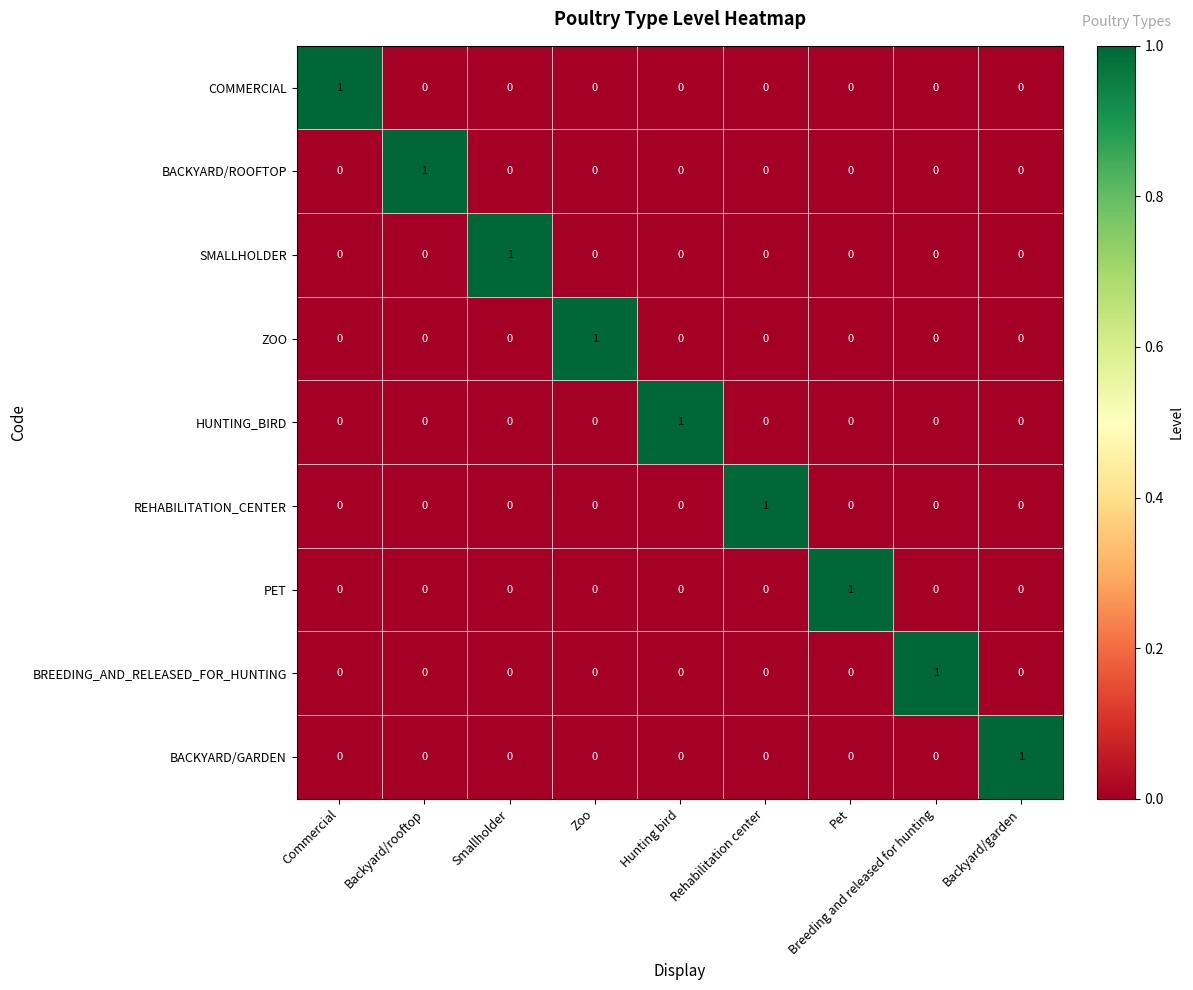

Which category has the highest value in the COMMERCIAL series?

Commercial